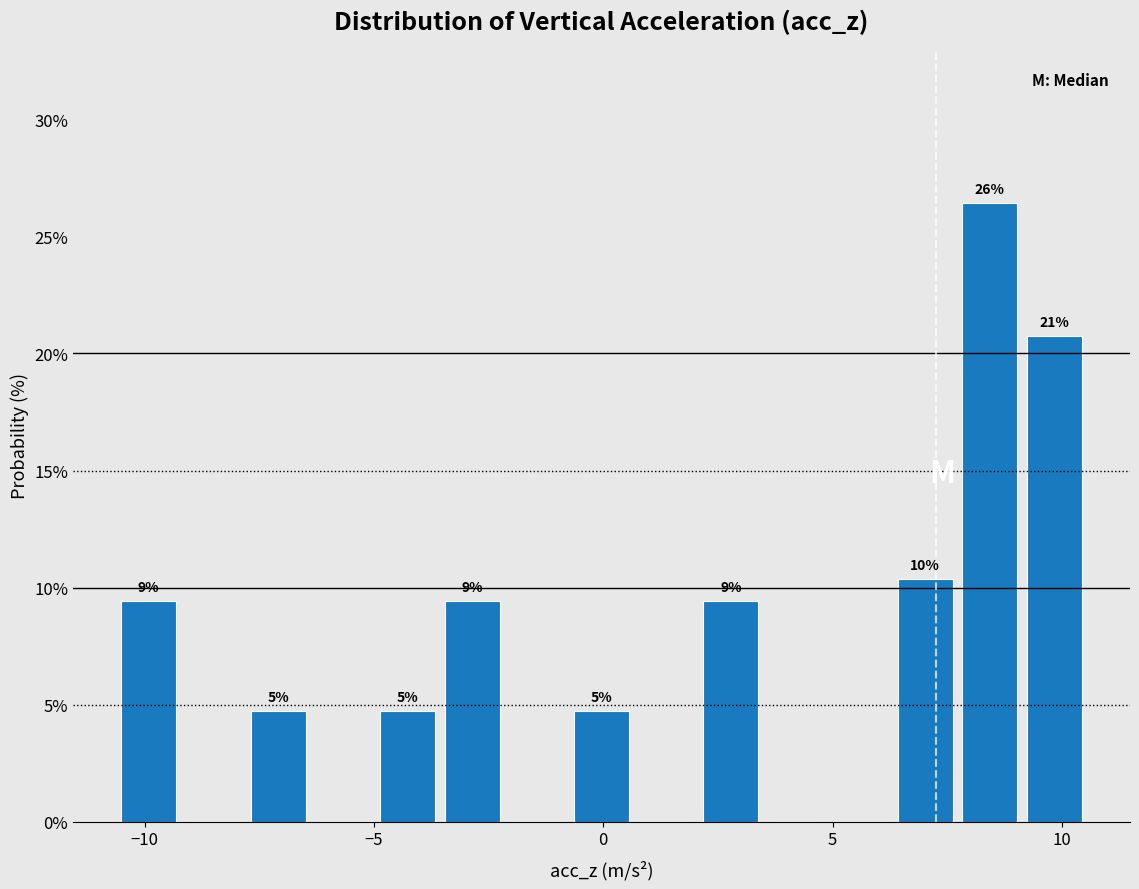

Read against the x-axis, roughly where is the centre of the tallest bar?

8.5